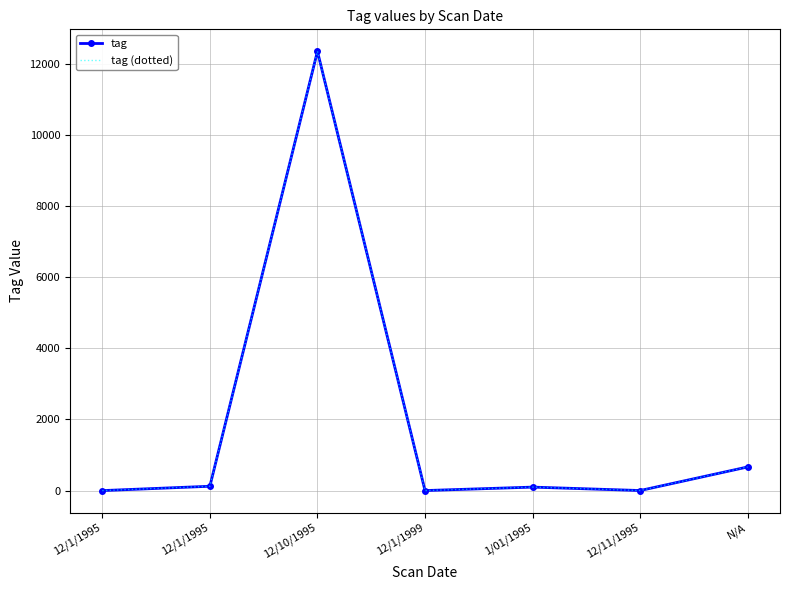

True or false: tag and tag (dotted) intersect in this chart.

False